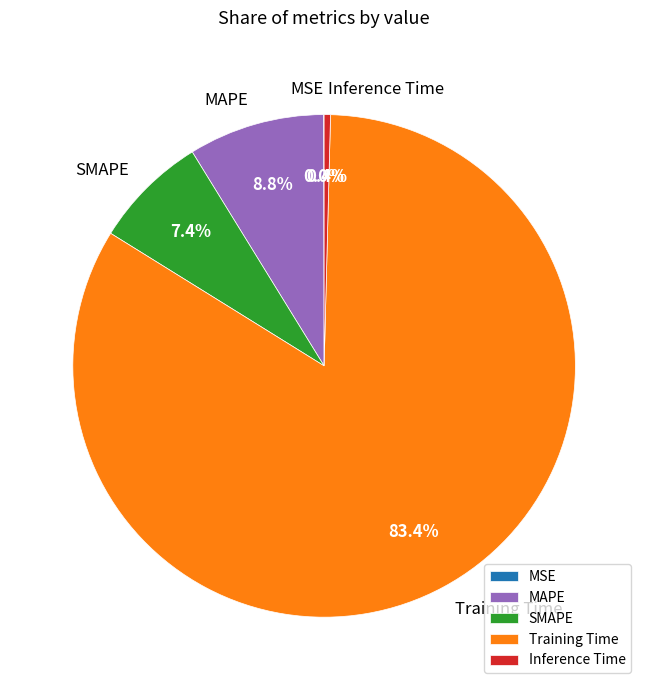

What is the majority slice?

Training Time